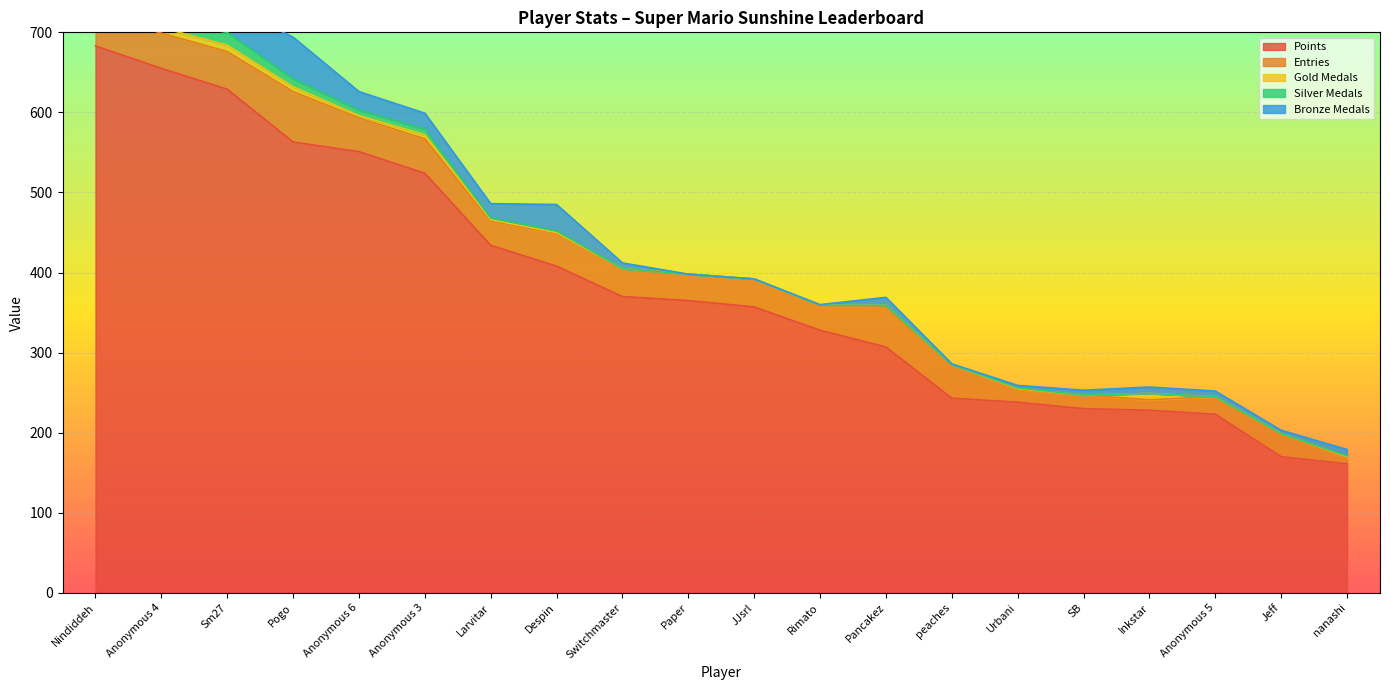

Which series has the largest total across all categories?

Points